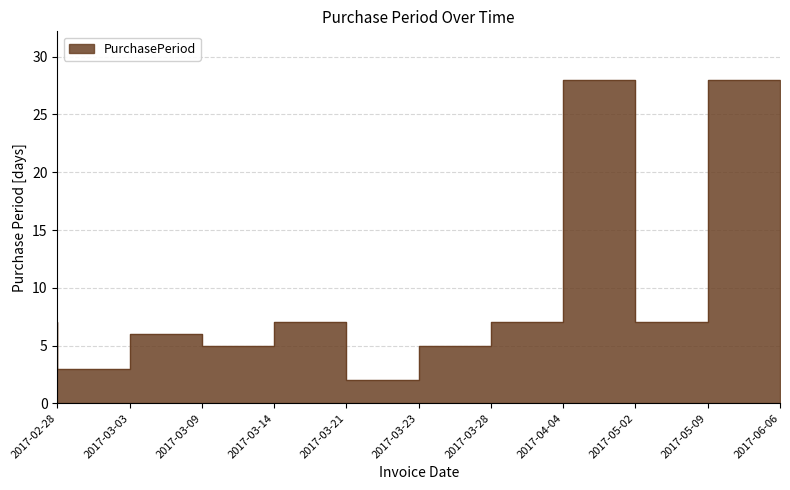

What is the sum of all values?

105